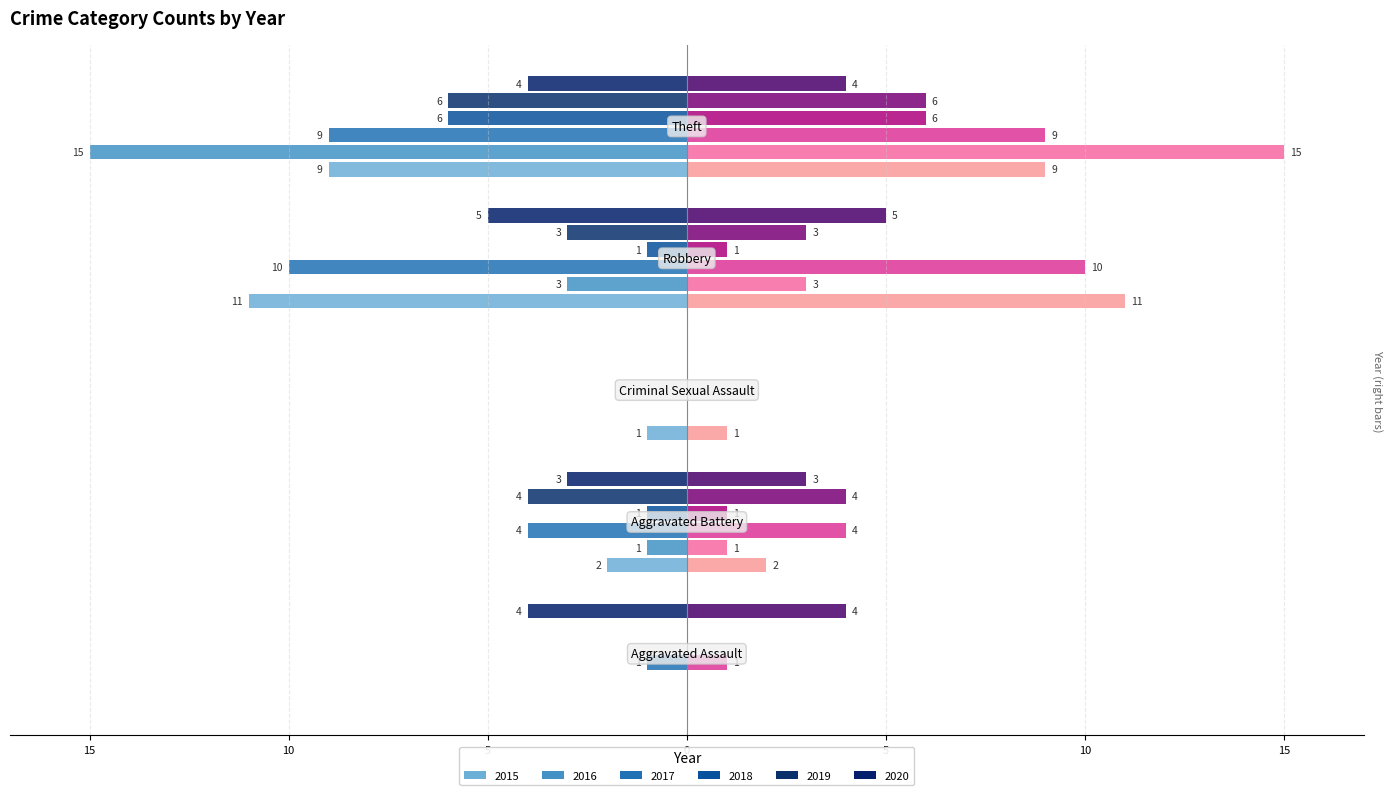

True or false: 2017 has a value of -1 at Aggravated Assault.

False